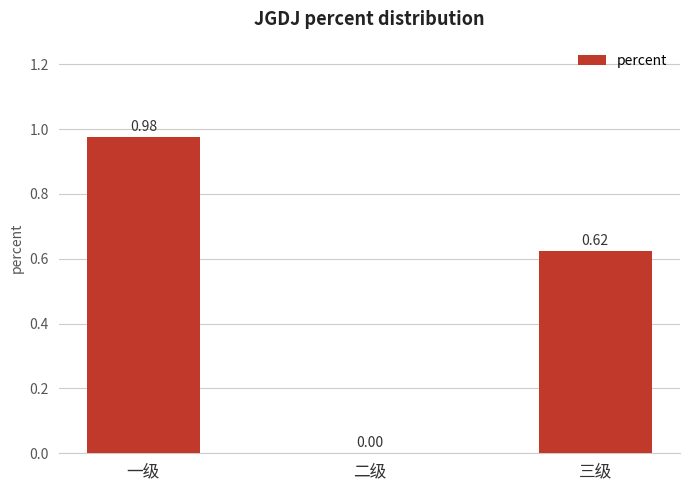

Are the bars grouped side by side (vs. stacked)?

No